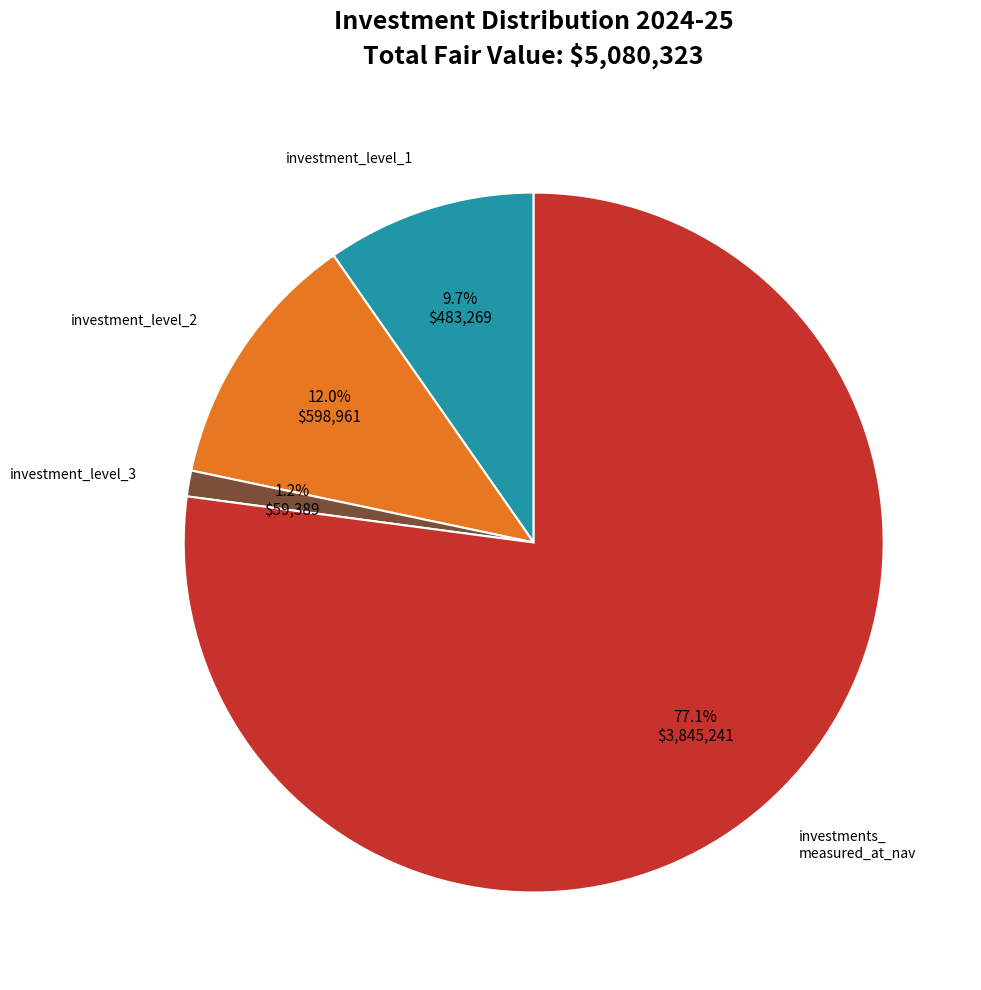

Is there any slice that represents more than half of the pie?

Yes